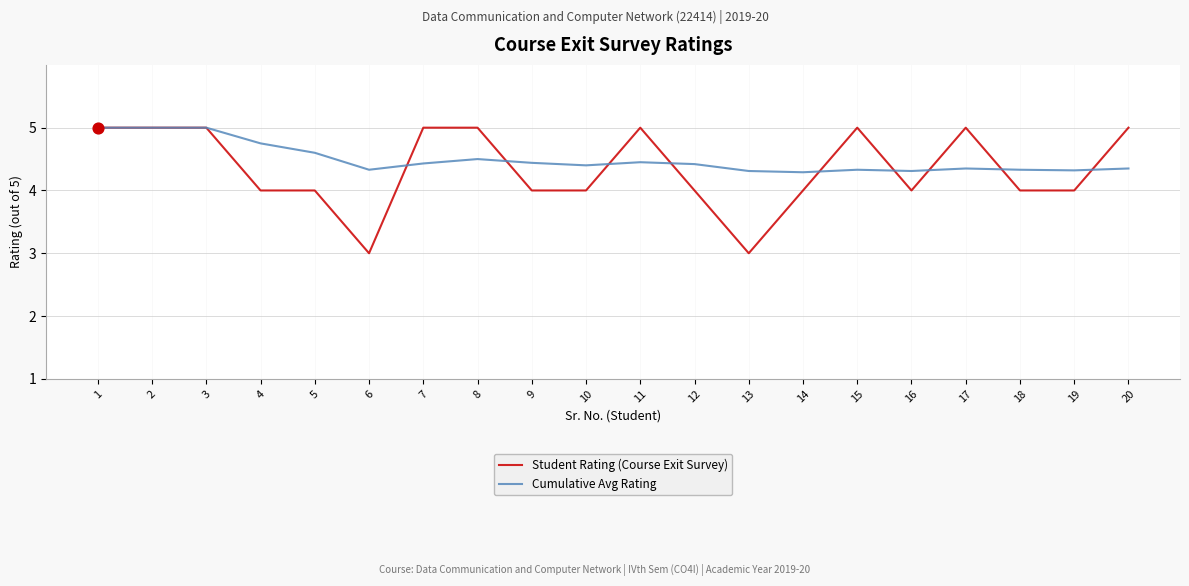

What is the total value across all series at 16?

8.3